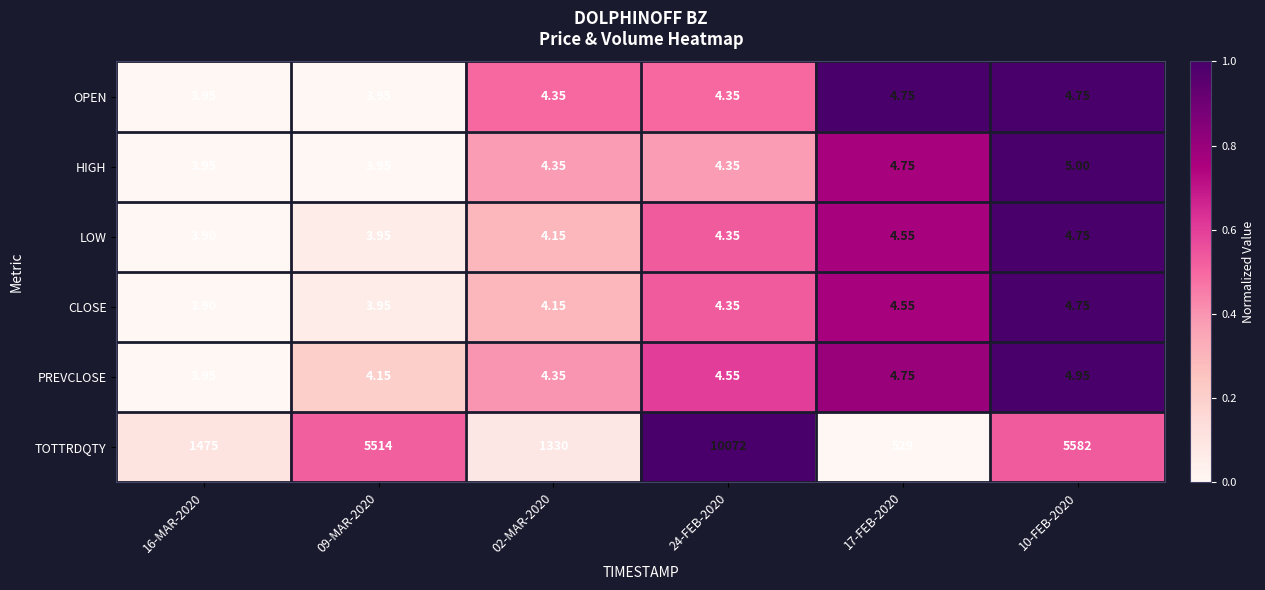

Which series has the largest range (max minus min)?

TOTTRDQTY